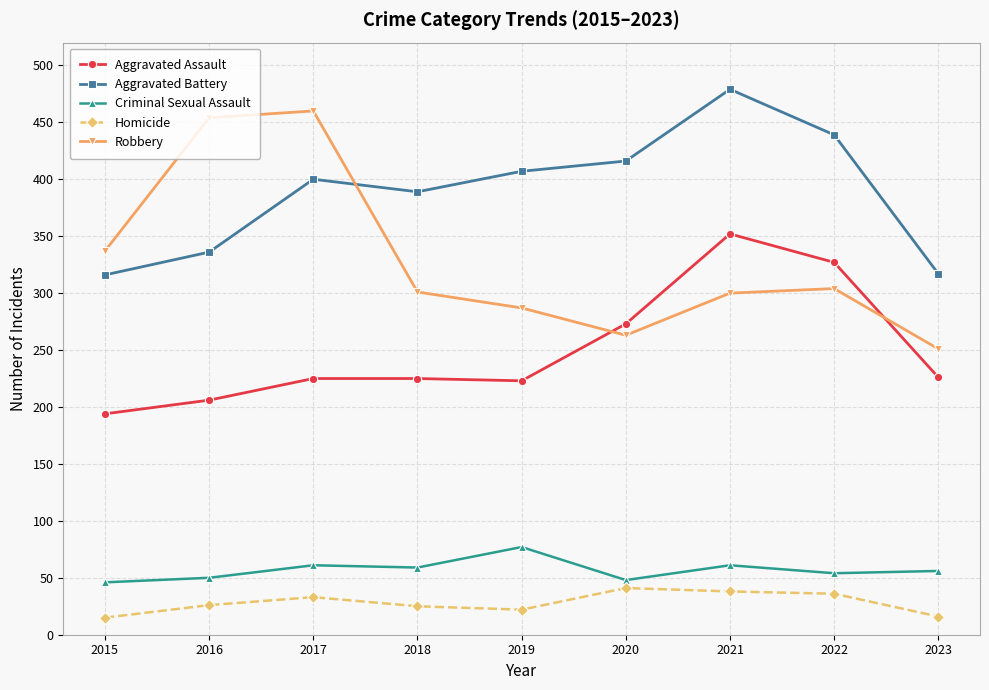

True or false: Aggravated Assault has more than 0 interior local peaks.

True